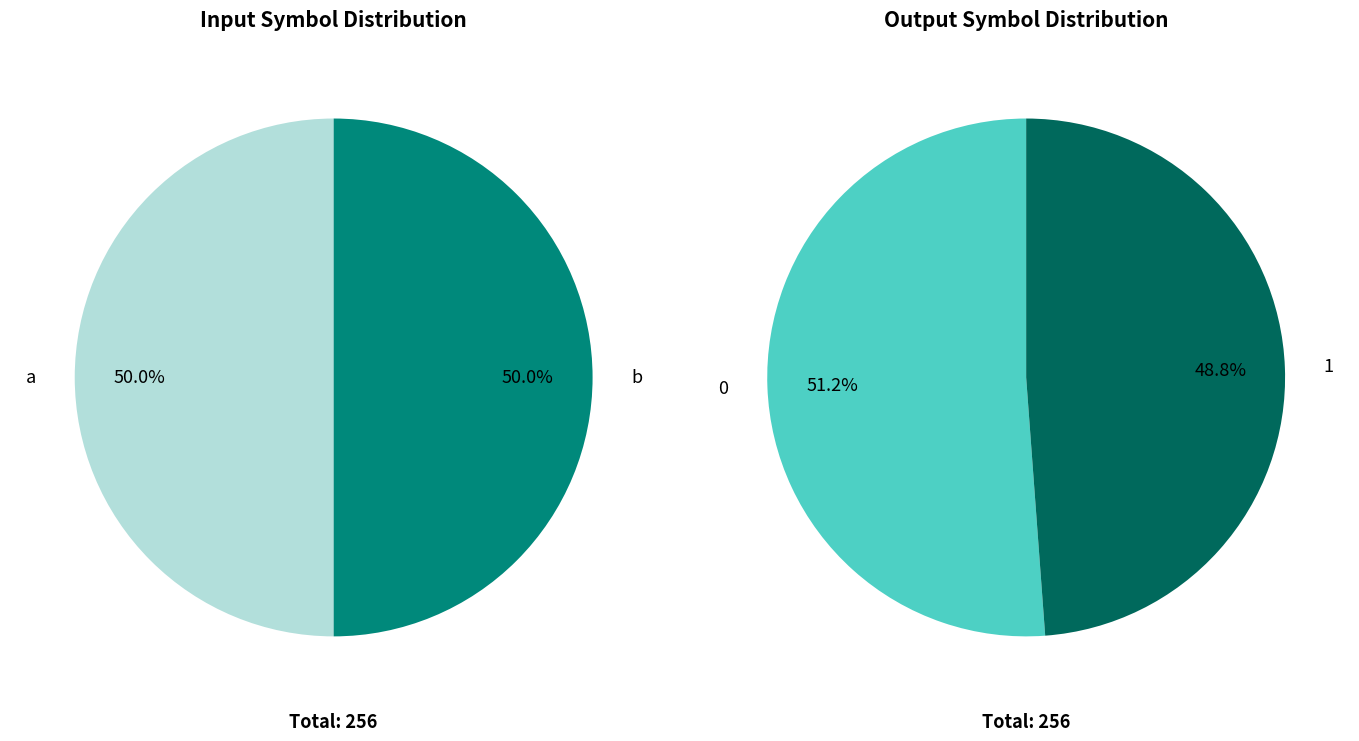

Which category has the smallest portion of the pie?

a